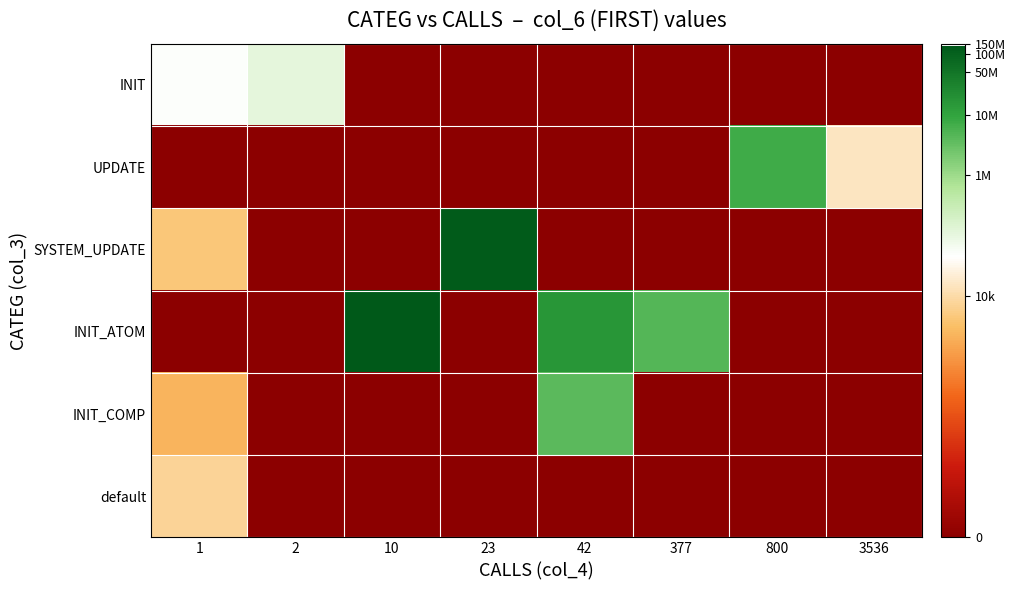

Which series has the widest spread of values?

INIT_ATOM